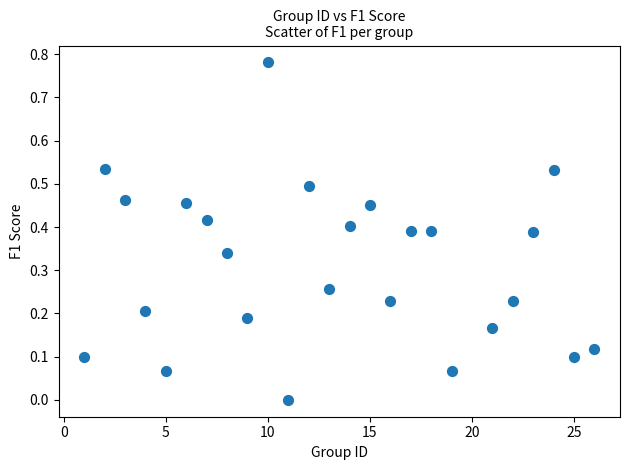

What is the range of X values (max minus min)?

25.0